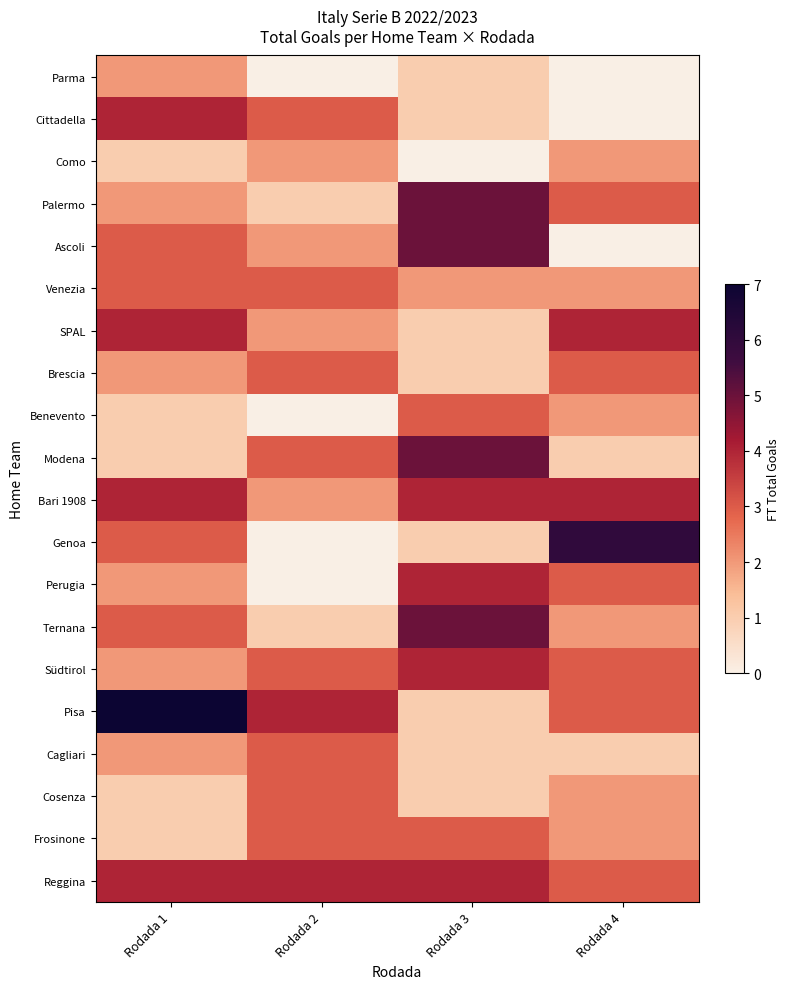

Count the number of data series in this chart.

20